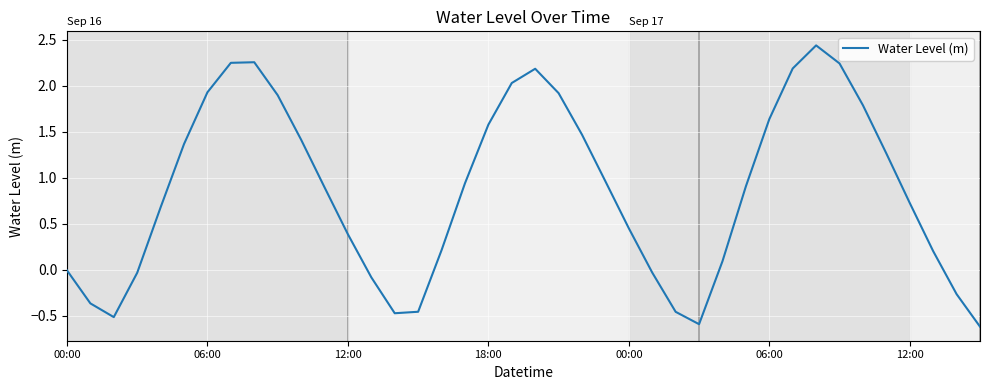

What is the difference between the maximum and minimum values?

3.1